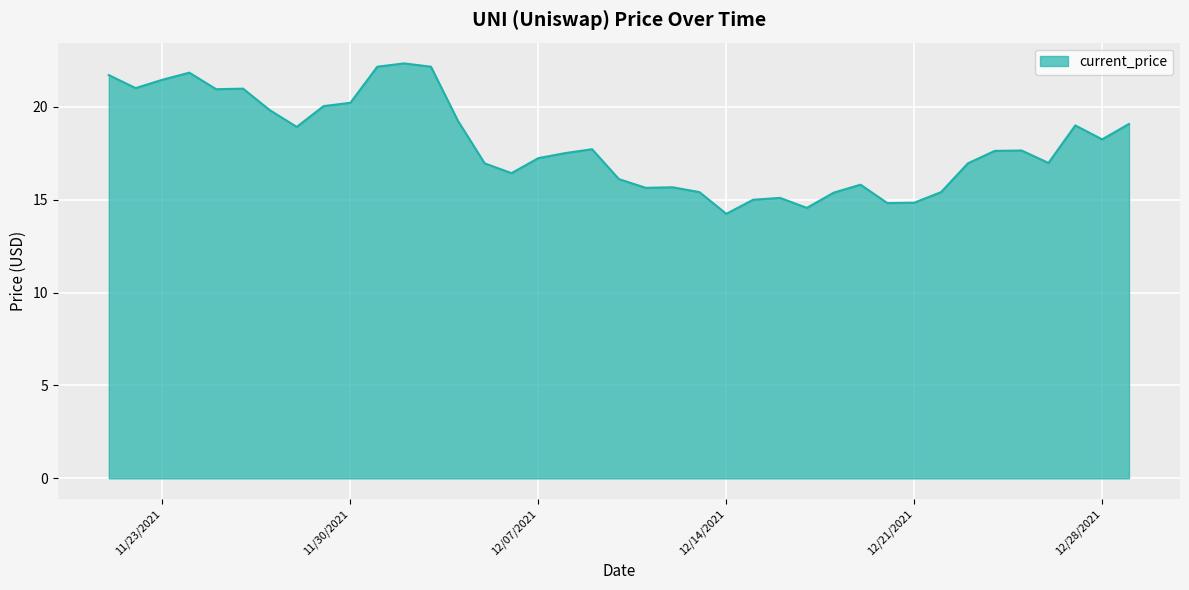

How many series are shown in this chart?

1